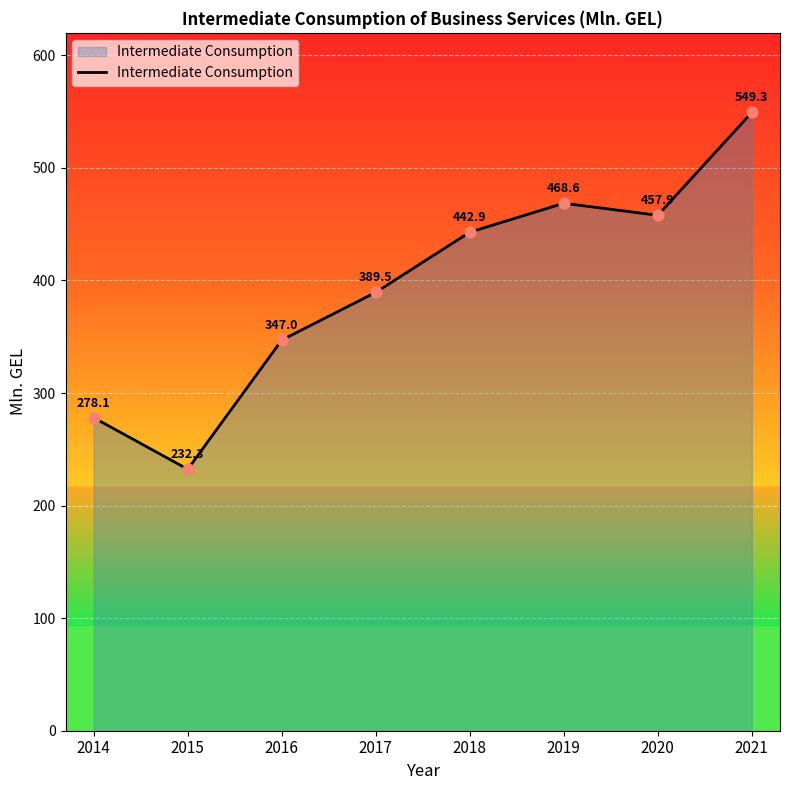

Which has a higher value, 2020 or 2015?

2020